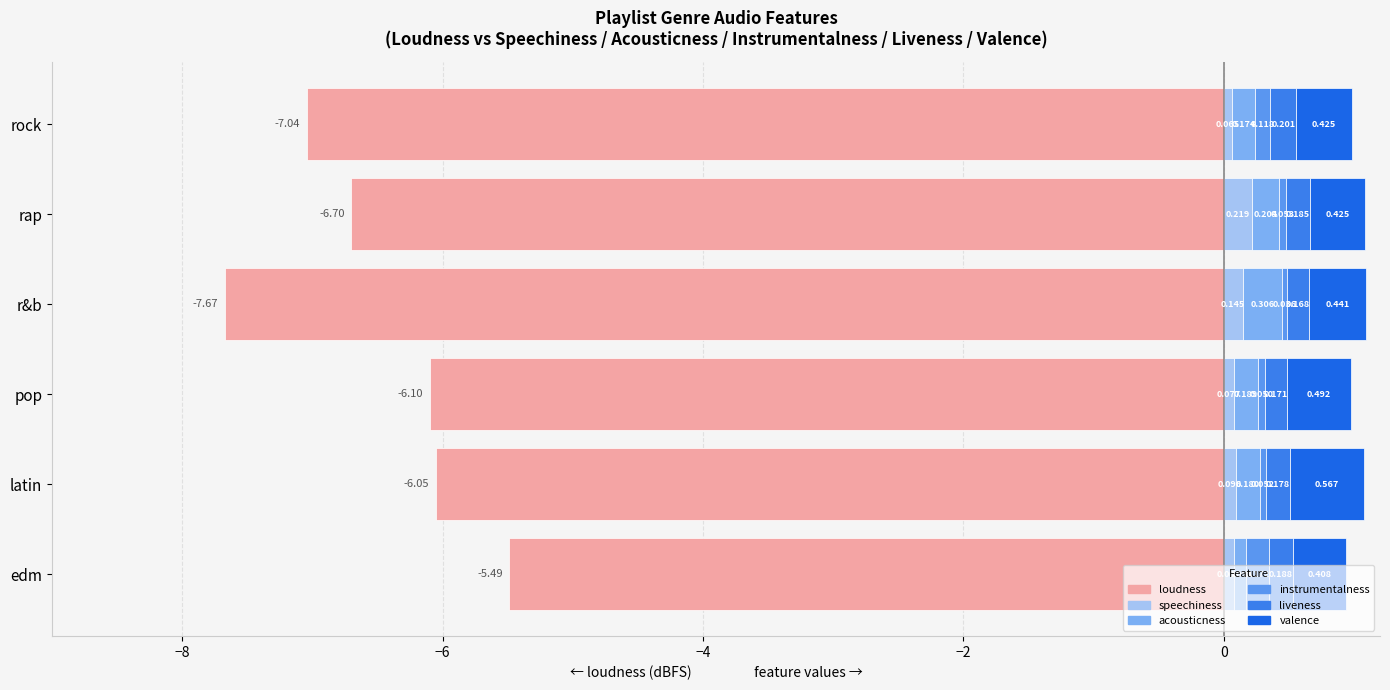

Rank the series by their maximum value, from lowest to highest.

loudness, instrumentalness, liveness, speechiness, acousticness, valence